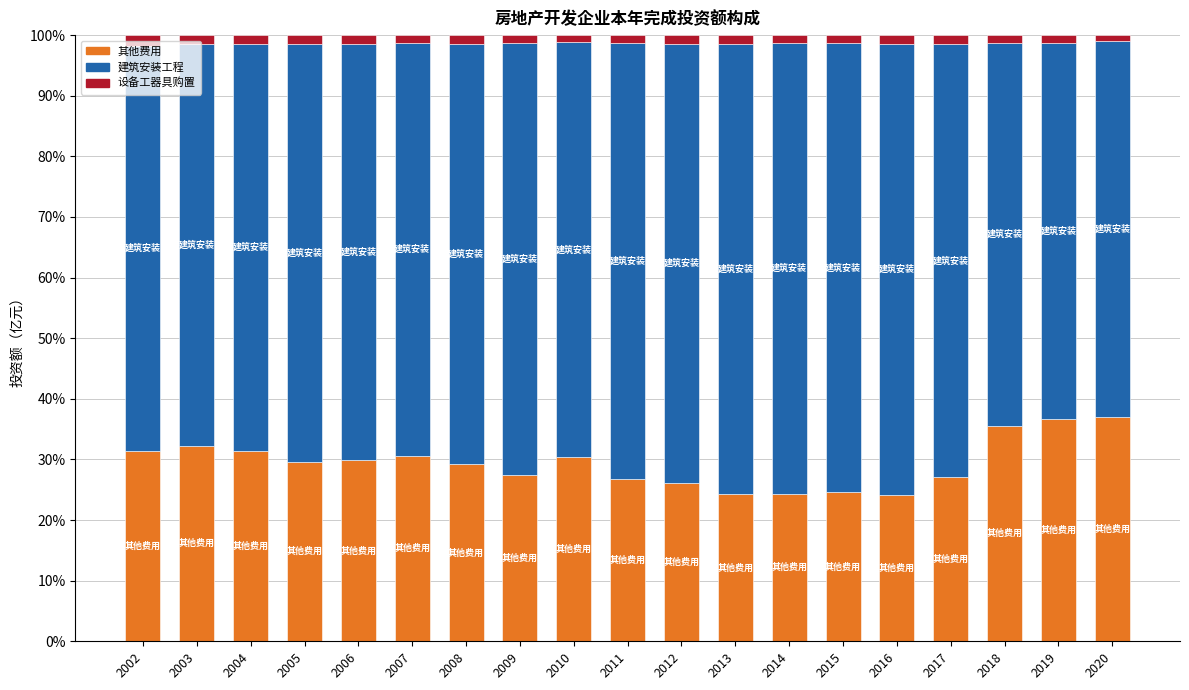

The 其他费用 series shows 29.2 at 2008. True or false?

True